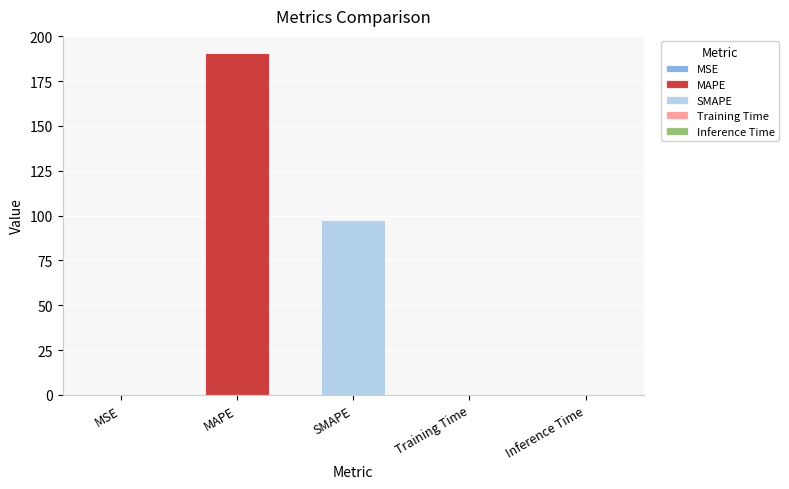

Rank the categories by value from highest to lowest.

MAPE, SMAPE, Training Time, Inference Time, MSE